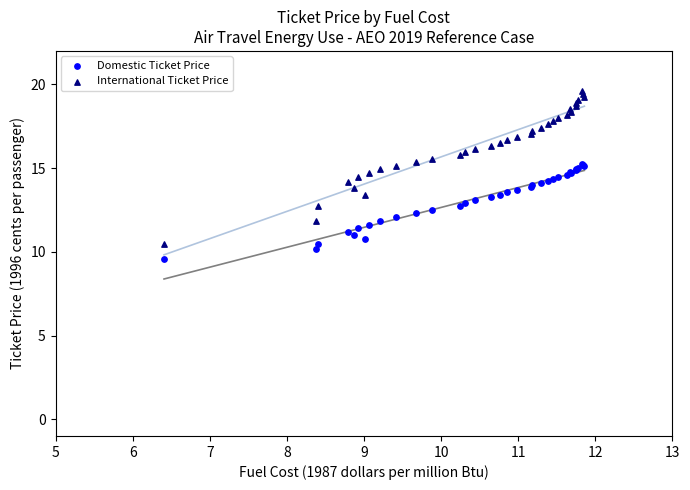

Which series reaches the maximum Y coordinate?

International Ticket Price